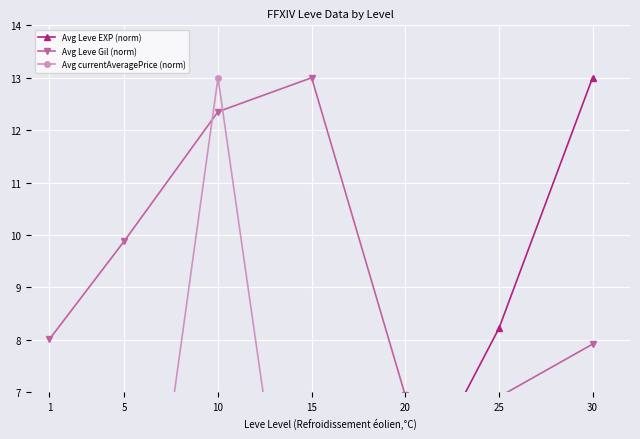

What is the total value across all series at 15?

18.8